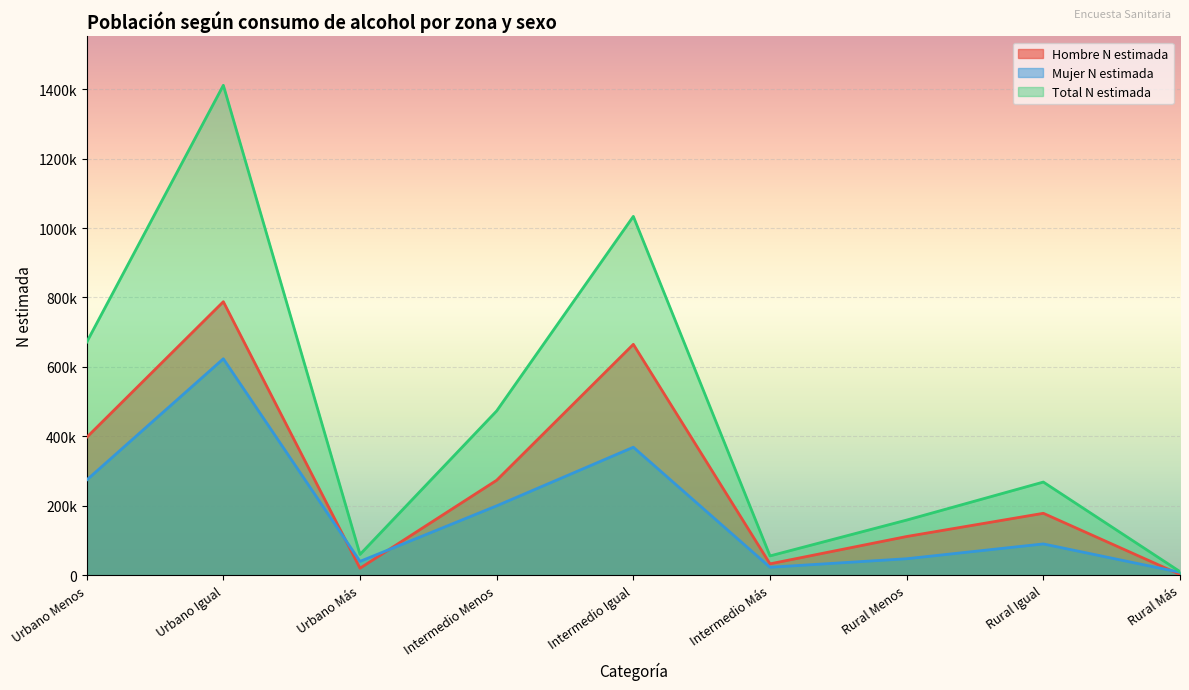

What is the sum of the Hombre N estimada values at Rural Más and Intermedio Igual?

666974